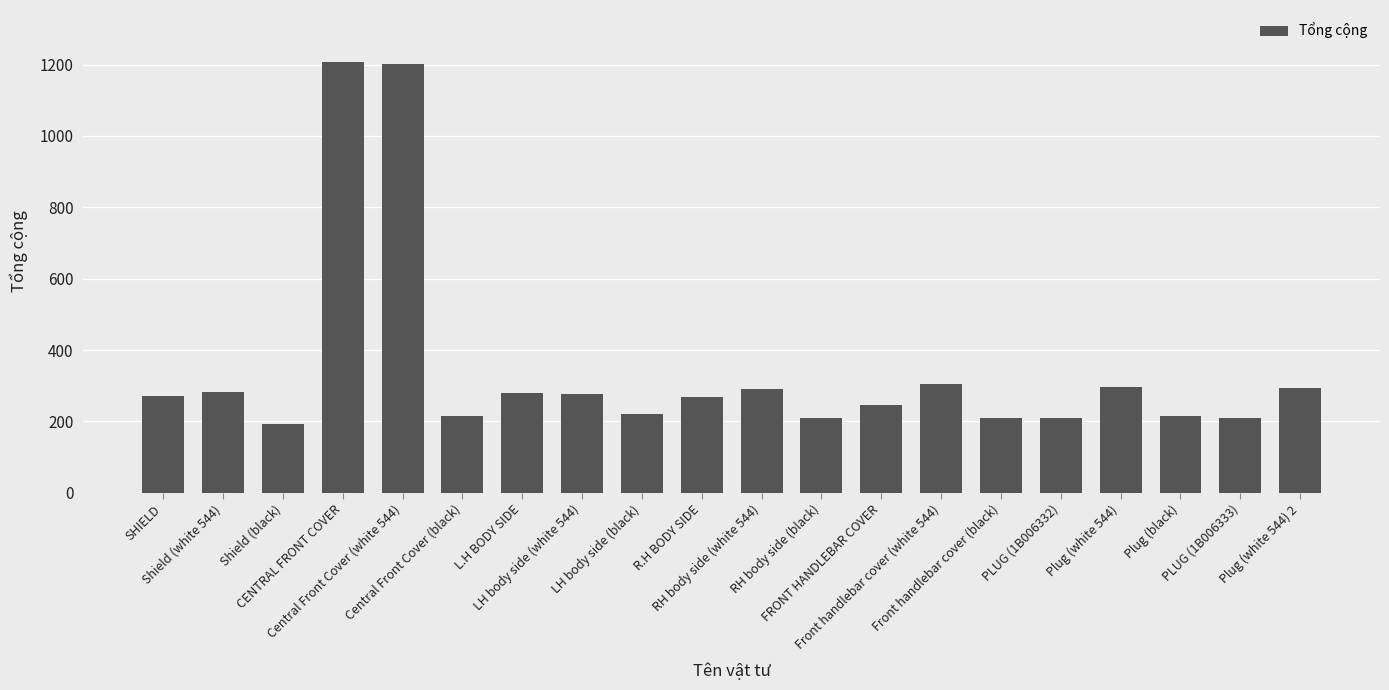

What is the difference between the maximum and second lowest values?

999